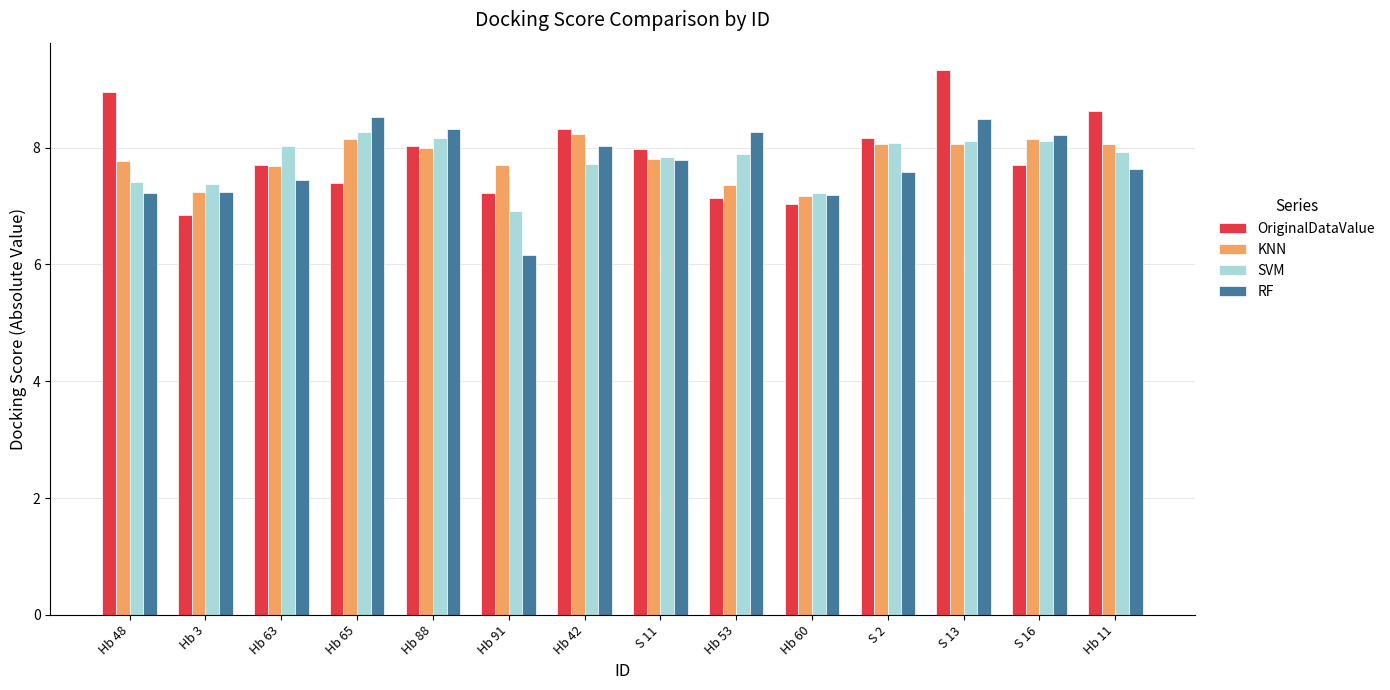

What is the total value across all series at Hb 48?

31.4